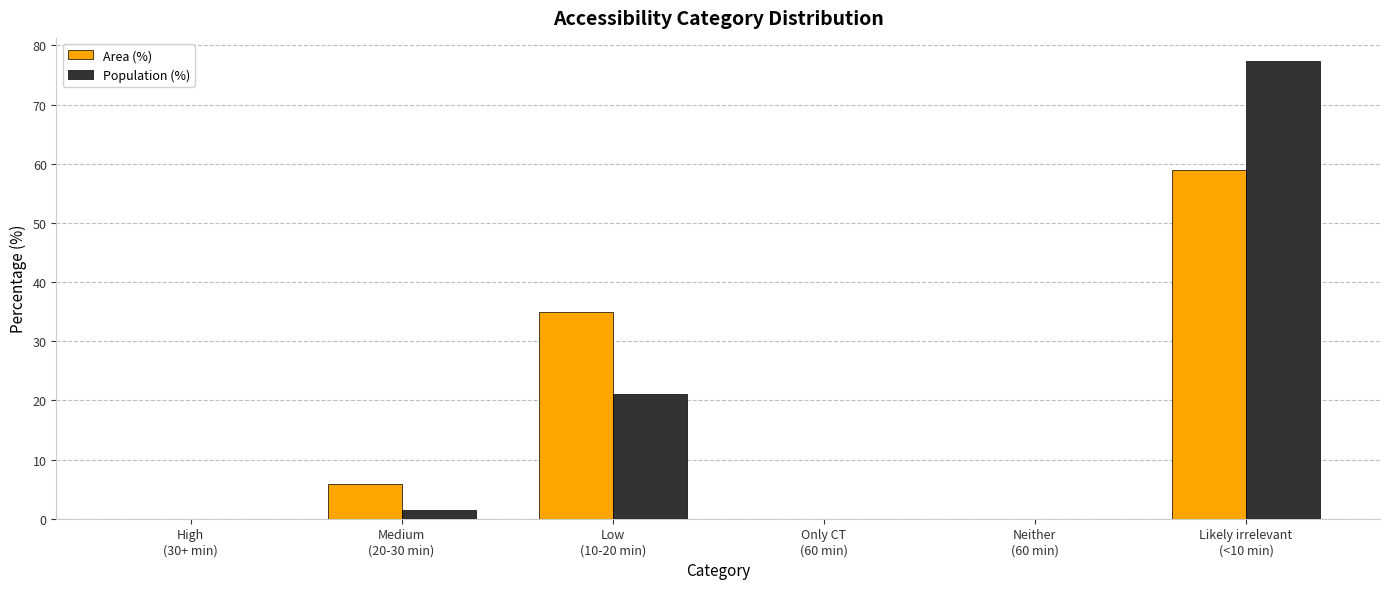

True or false: Population (%) has a value of 77.4 at Likely irrelevant
(<10 min).

True